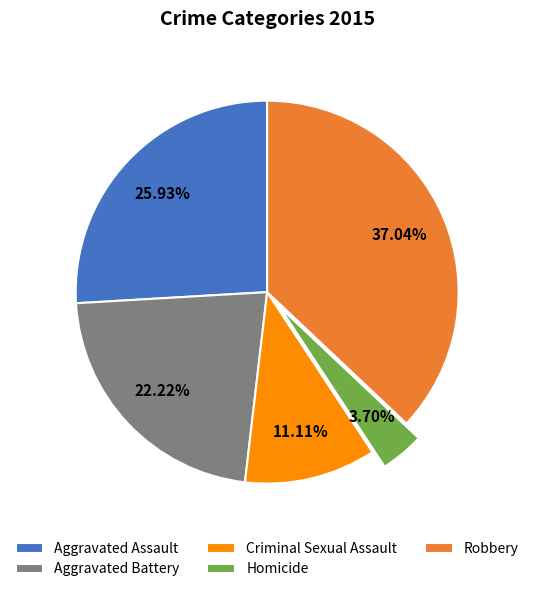

Is there a majority slice in this chart?

No